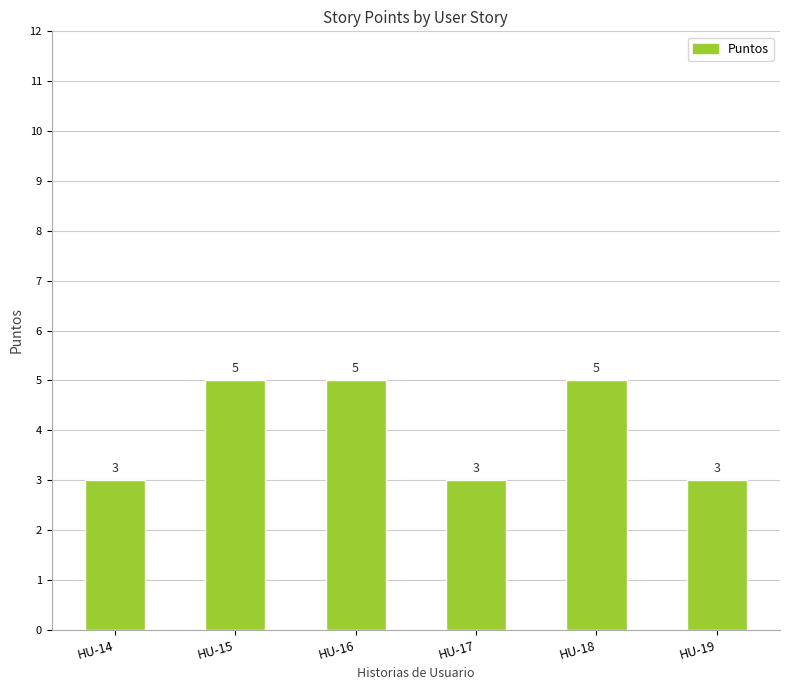

Count the values in the range 3 to 5.

6